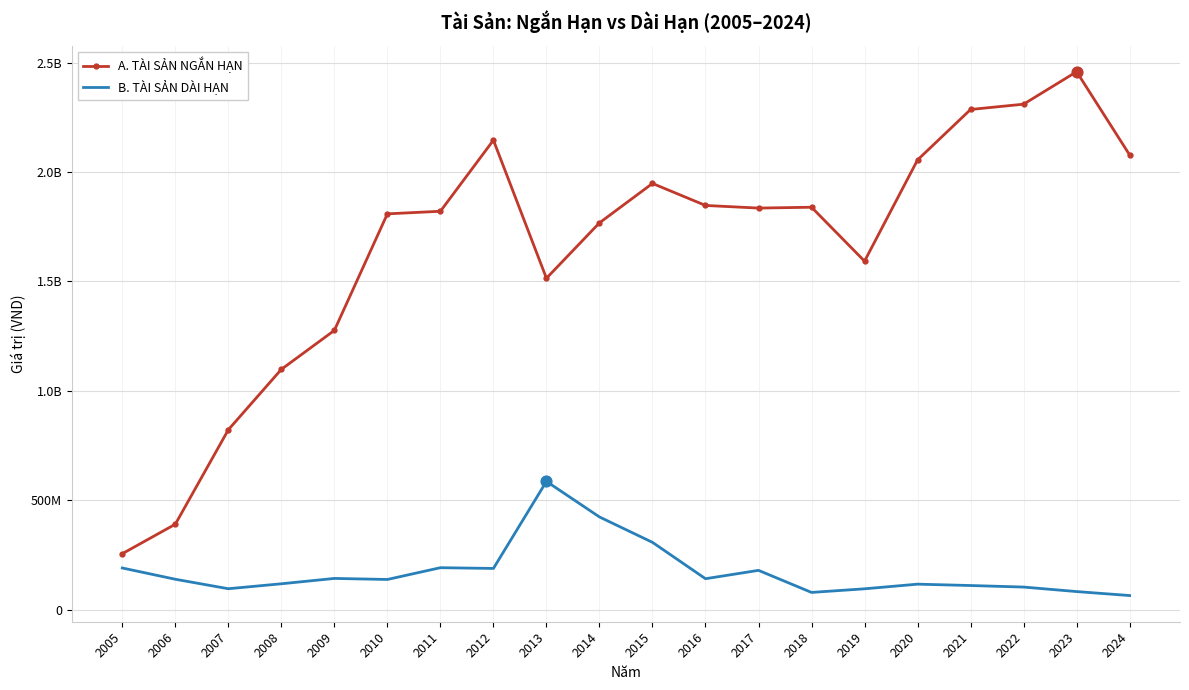

What is the total value across all series at 2016?

1987448397